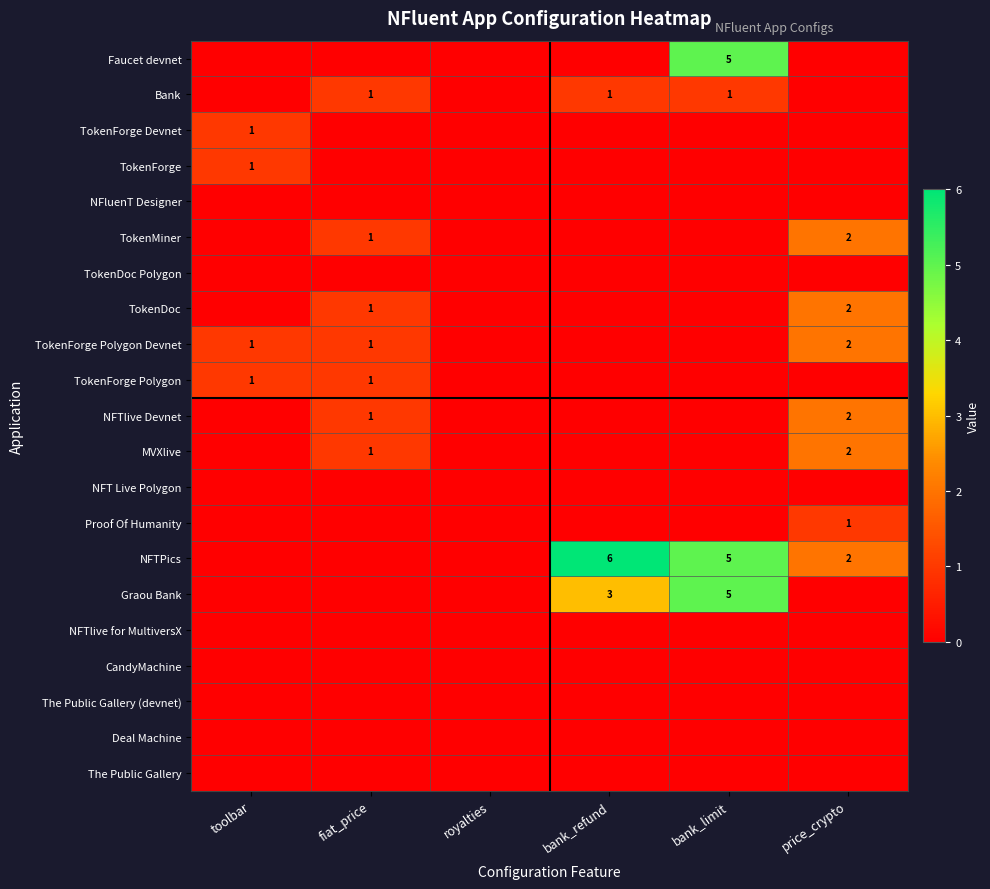

True or false: Bank has a value of 1 at bank_limit.

True